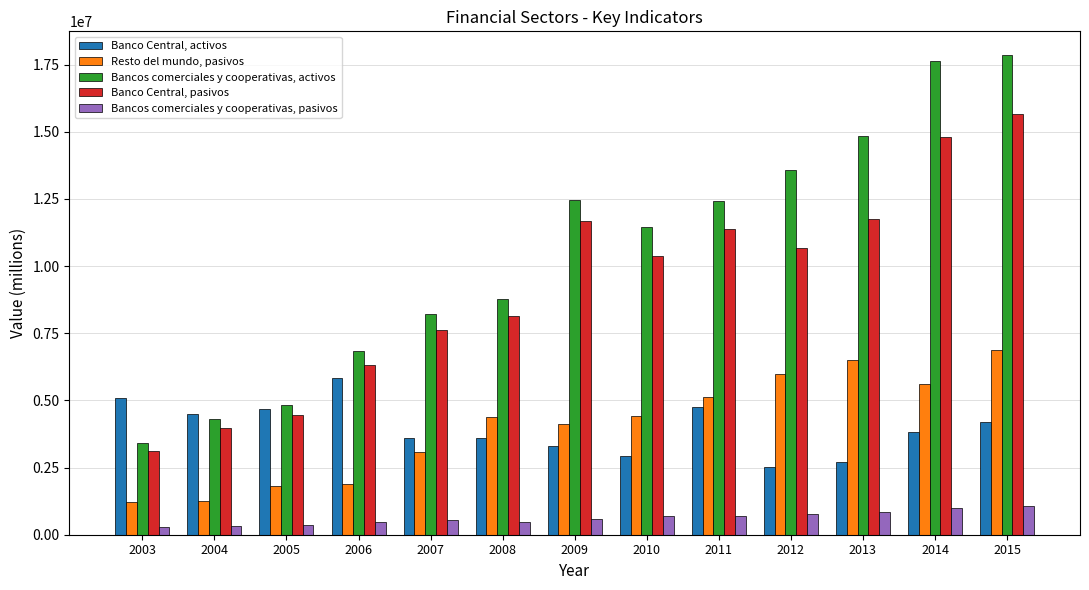

At how many categories does at least one series exceed 11005693?

7